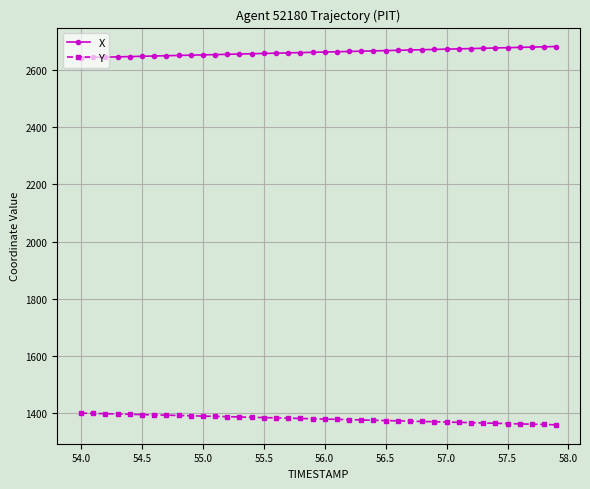

True or false: X and Y cross at least once.

False